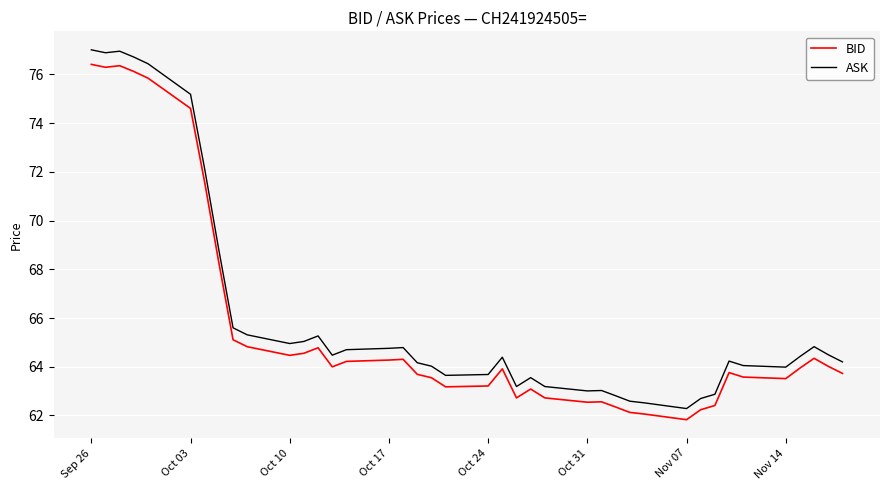

What is the minimum value for ASK?

62.3